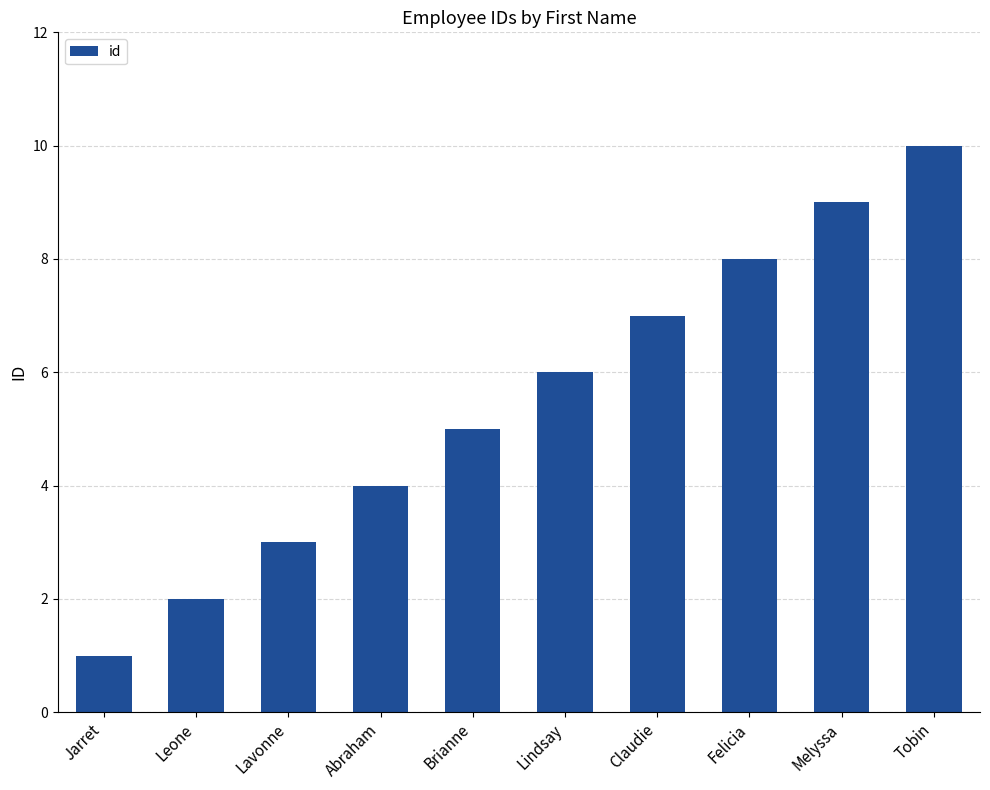

What is the change in value from Claudie to Tobin?

+3